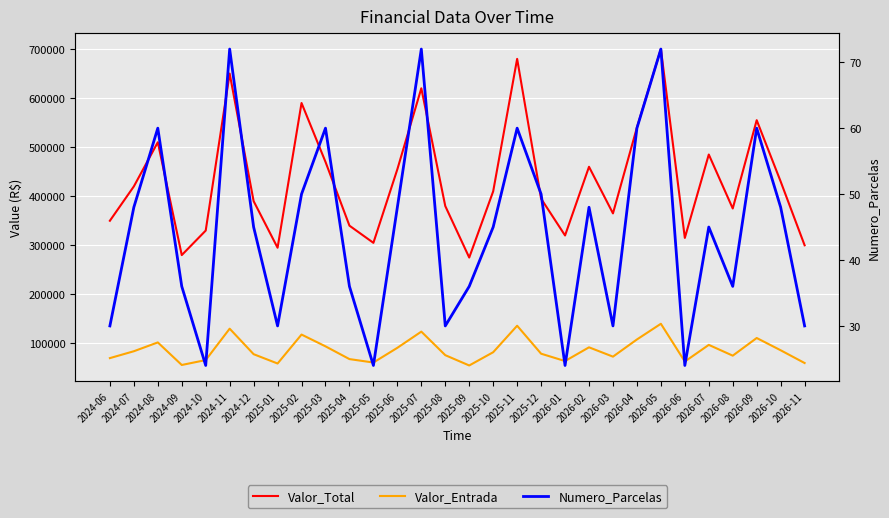

What is the difference between the Numero_Parcelas values at 2025-05 and 2025-02?

26